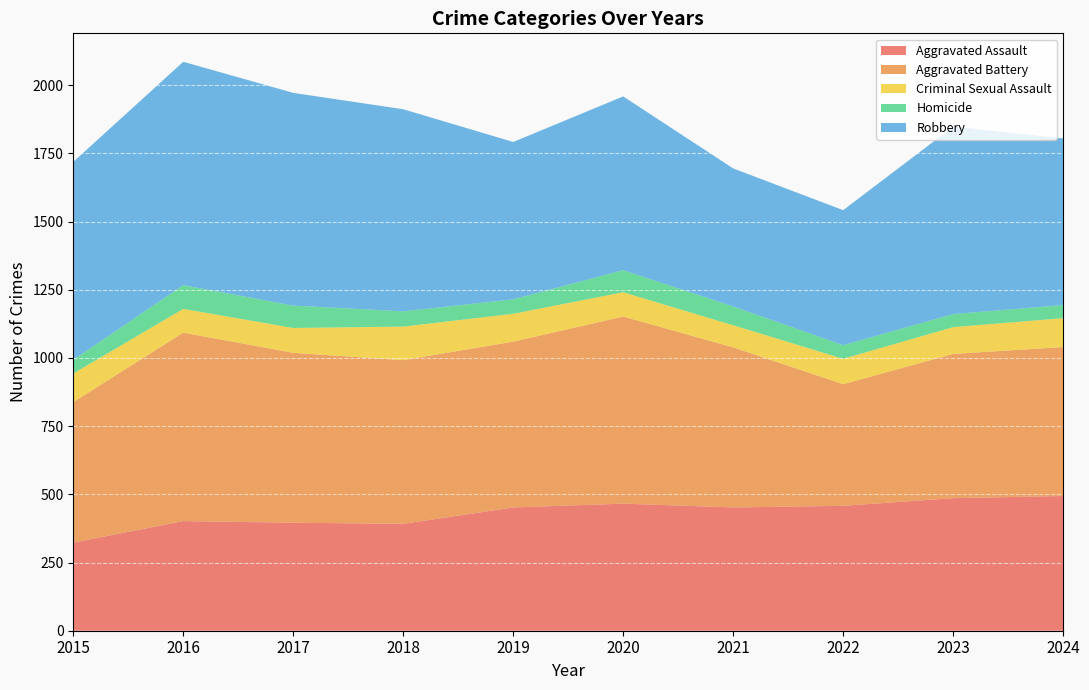

Reading left to right, transcribe all the data shown in this chart.

Aggravated Assault: 2015=323	2016=402	2017=396	2018=392	2019=452	2020=466	2021=452	2022=458	2023=486	2024=494
Aggravated Battery: 2015=515	2016=691	2017=623	2018=600	2019=608	2020=686	2021=587	2022=446	2023=529	2024=546
Criminal Sexual Assault: 2015=105	2016=87	2017=91	2018=123	2019=102	2020=89	2021=81	2022=93	2023=98	2024=106
Homicide: 2015=50	2016=87	2017=82	2018=56	2019=53	2020=81	2021=69	2022=50	2023=48	2024=48
Robbery: 2015=726	2016=819	2017=780	2018=741	2019=577	2020=637	2021=506	2022=495	2023=687	2024=611